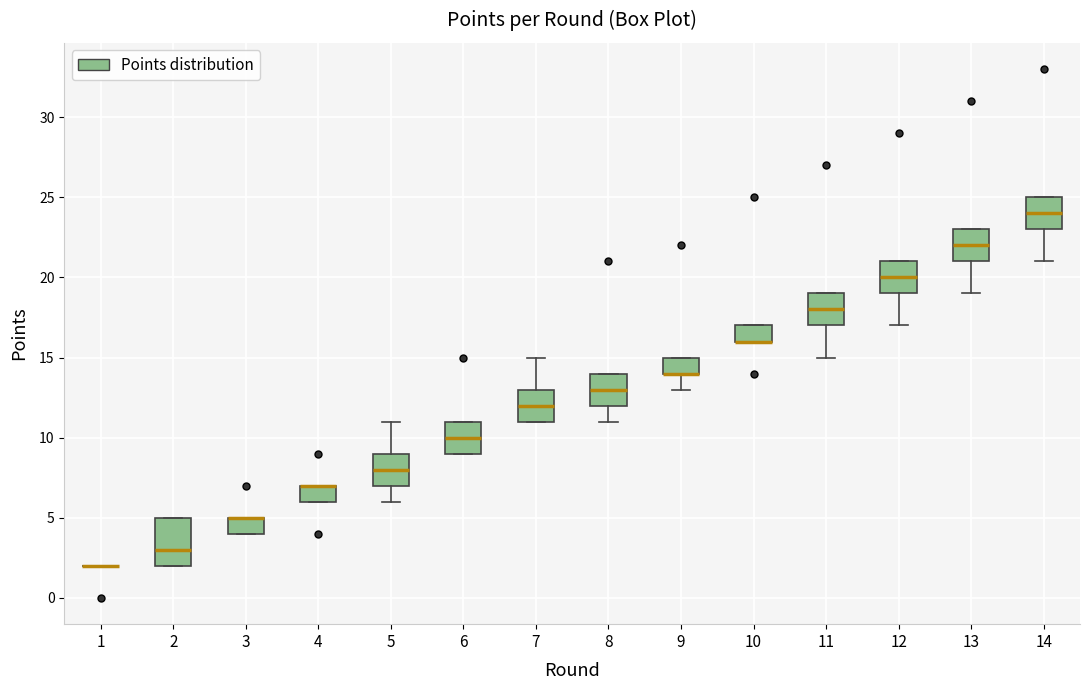

Reading left to right, read every box against the y-axis: the position of its median line, the range the box covers, and the ends of its whiskers. The values are not printed on the chart, so give them approximately, as read against the axis.

1: box collapsed to a line at 2, whiskers 2 to 2
2: median 3, box 2 to 5, whiskers 2 to 5
3: median 5 (drawn on the box's upper edge), box 4 to 5, whiskers 4 to 5
4: median 7 (drawn on the box's upper edge), box 6 to 7, whiskers 6 to 7
5: median 8, box 7 to 9, whiskers 6 to 11
6: median 10, box 9 to 11, whiskers 9 to 11
7: median 12, box 11 to 13, whiskers 11 to 15
8: median 13, box 12 to 14, whiskers 11 to 14
9: median 14 (drawn on the box's lower edge), box 14 to 15, whiskers 13 to 15
10: median 16 (drawn on the box's lower edge), box 16 to 17, whiskers 16 to 17
11: median 18, box 17 to 19, whiskers 15 to 19
12: median 20, box 19 to 21, whiskers 17 to 21
13: median 22, box 21 to 23, whiskers 19 to 23
14: median 24, box 23 to 25, whiskers 21 to 25